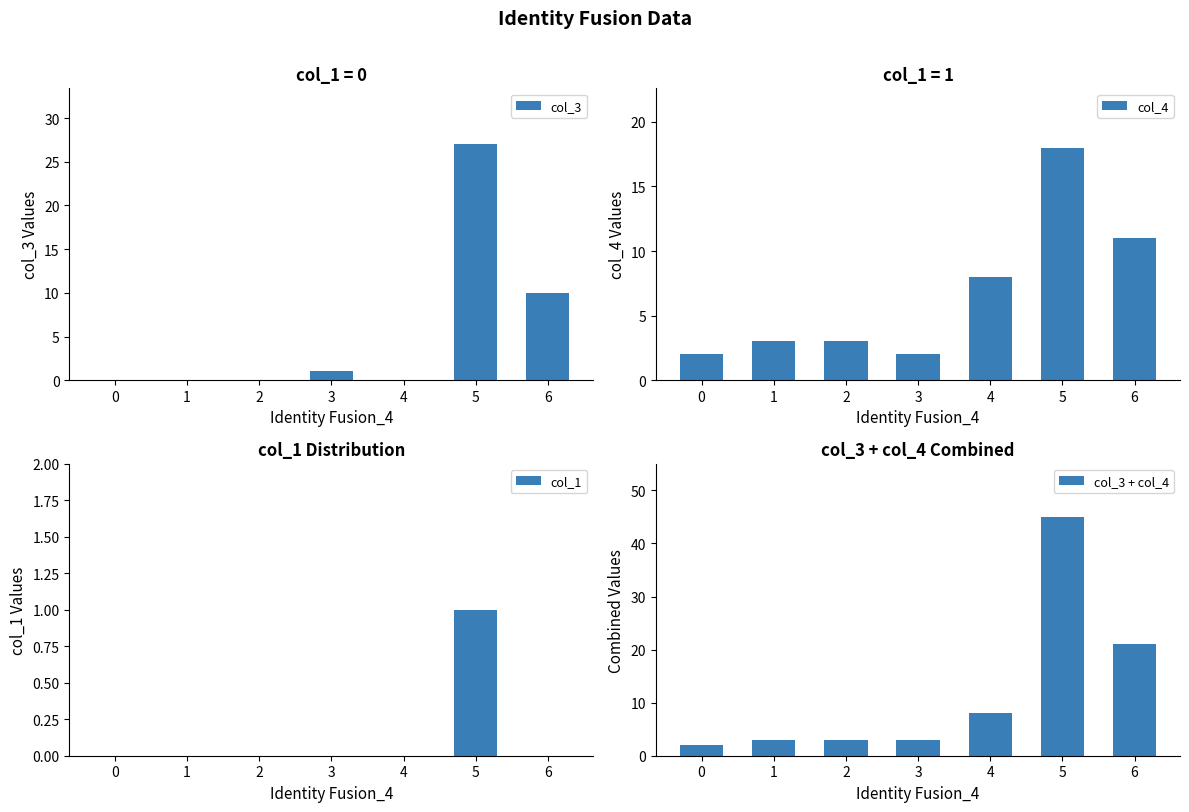

Between 0 and 4, which series saw the biggest shift?

col_4